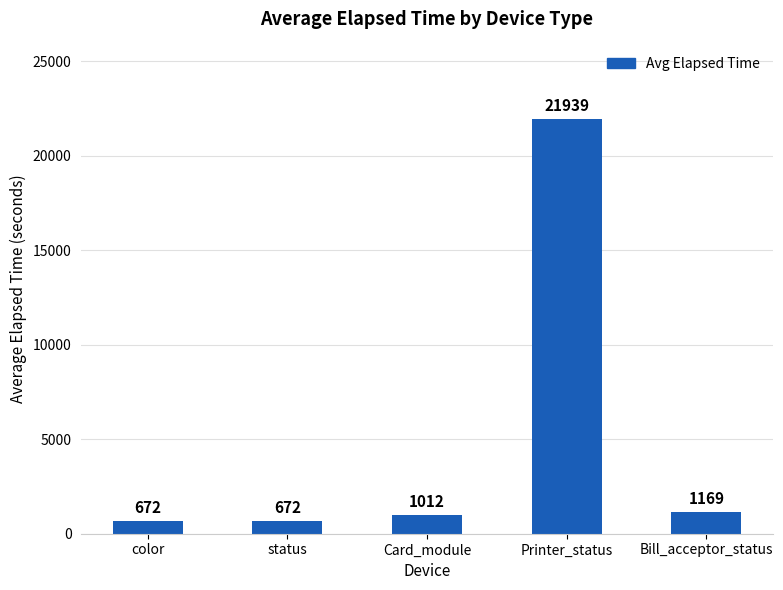

What is the minimum value shown in the chart?

672